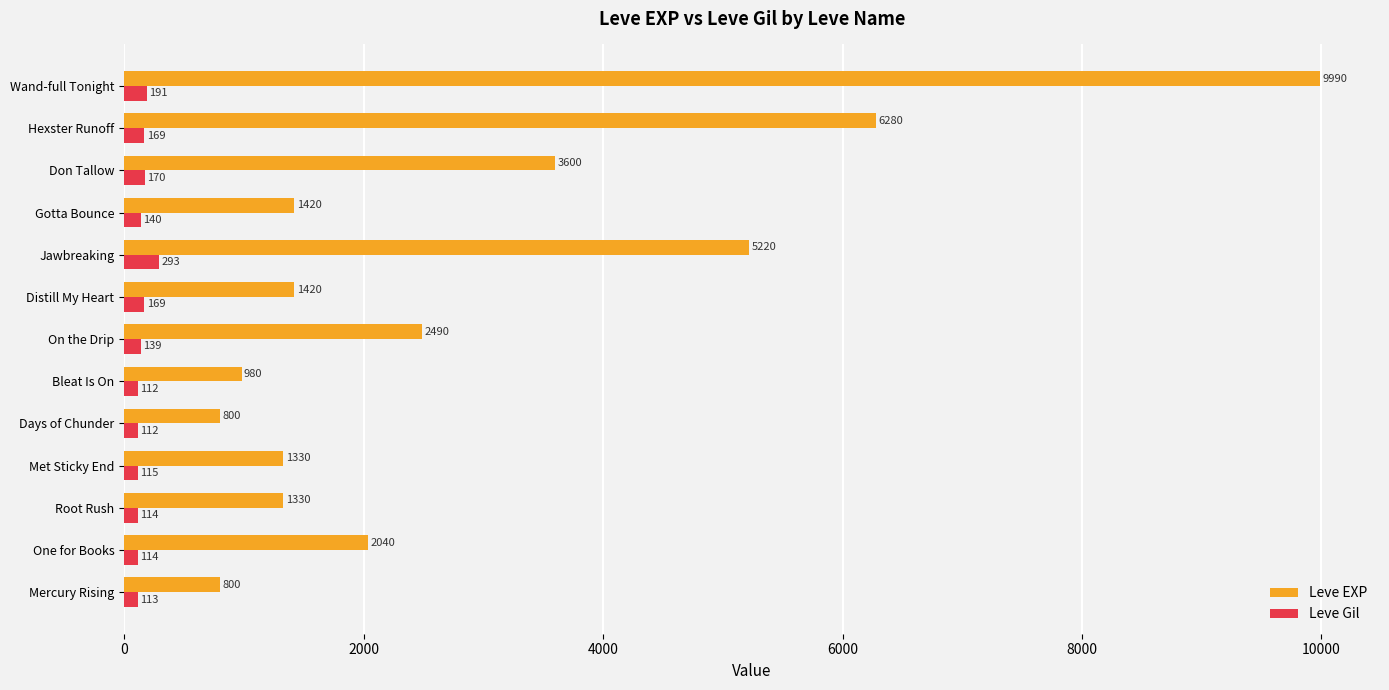

At which category does the chart reach its peak across all series?

Wand-full Tonight